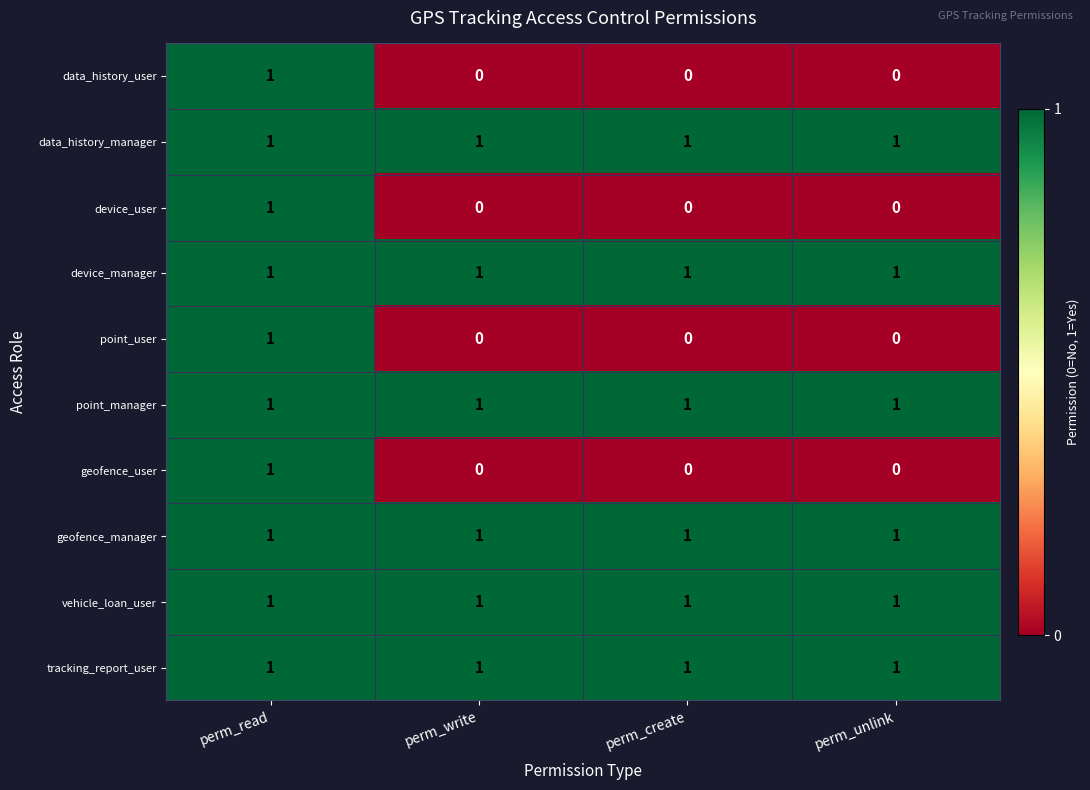

At which category is the sum across all series the highest?

perm_read